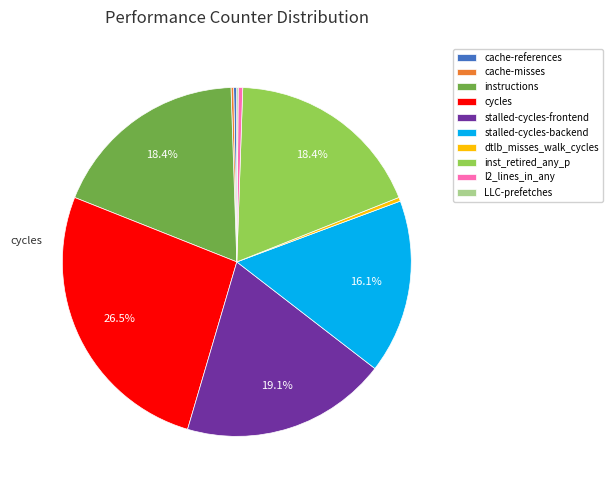

Is there any slice that represents more than half of the pie?

No